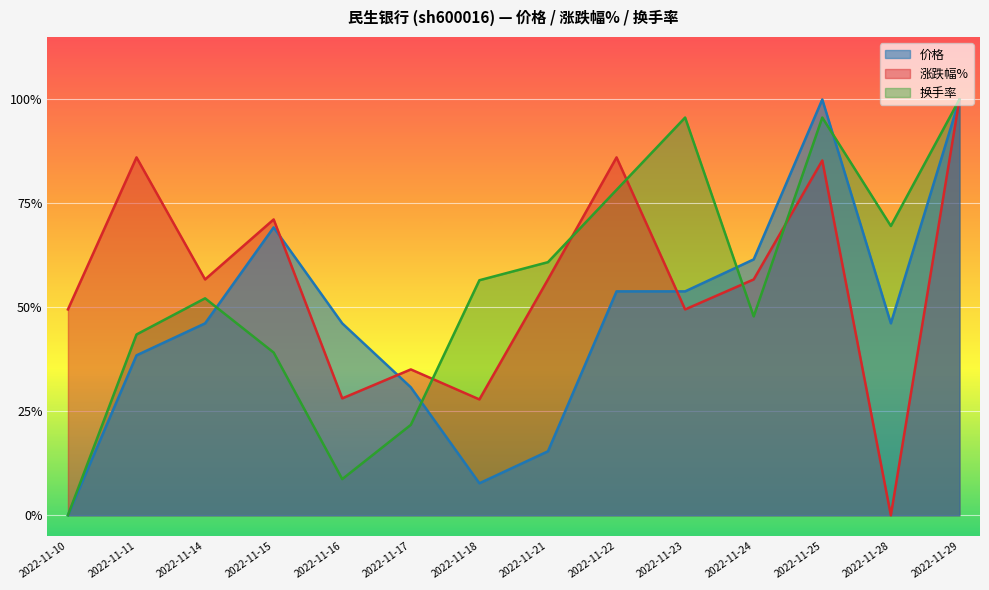

At which category does 价格 reach its first local valley?

2022-11-18